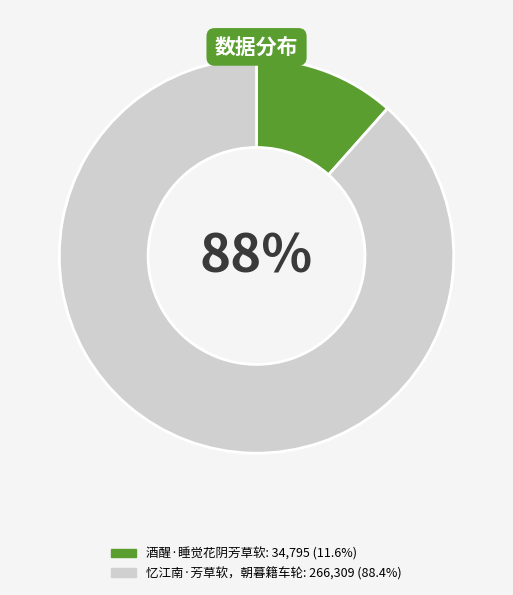

To the nearest percent, what portion does 酒醒·睡觉花阴芳草软 represent?

12%